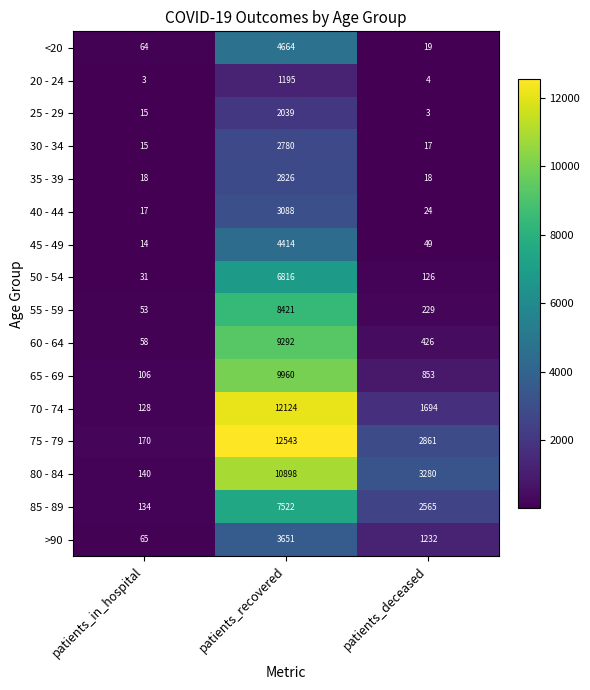

The 75 - 79 series shows 5088 at patients_deceased. True or false?

False